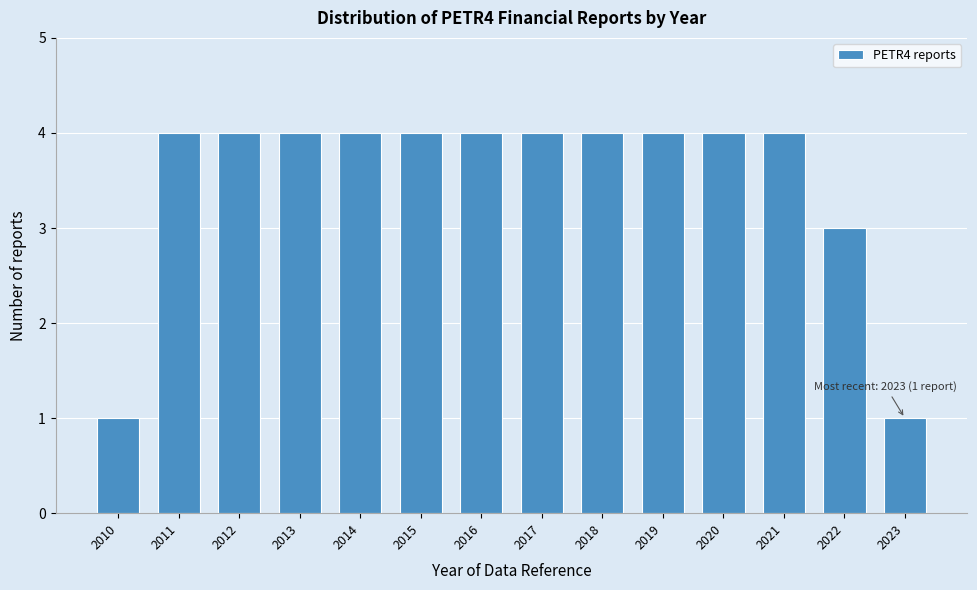

Reading right to left, list all the values displayed in this chart.

1	3	4	4	4	4	4	4	4	4	4	4	4	1